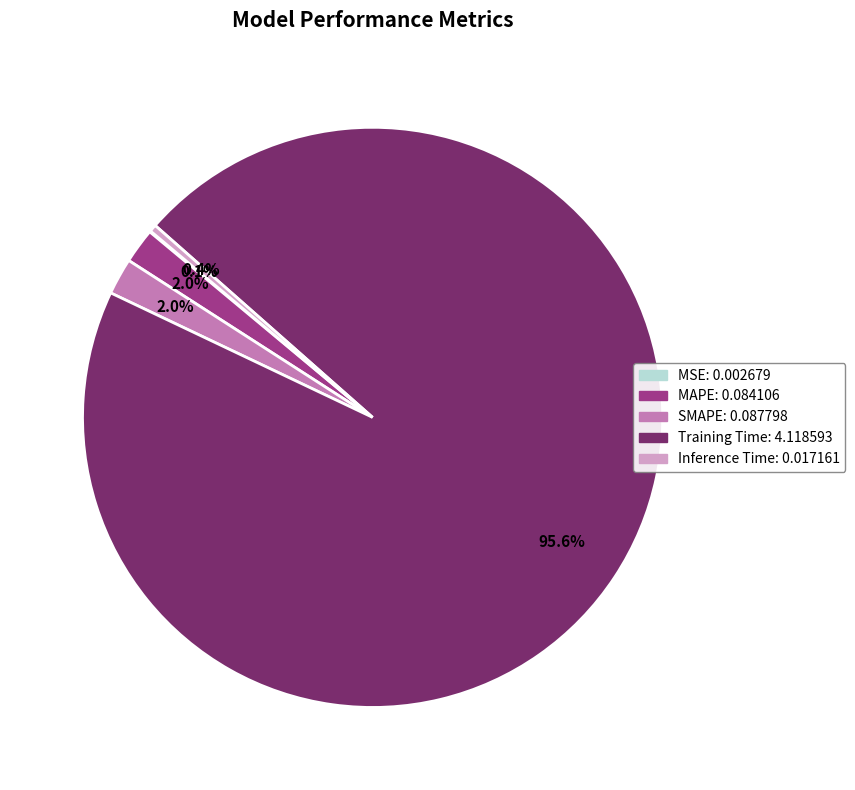

To the nearest percent, what is the average slice percentage?

20%